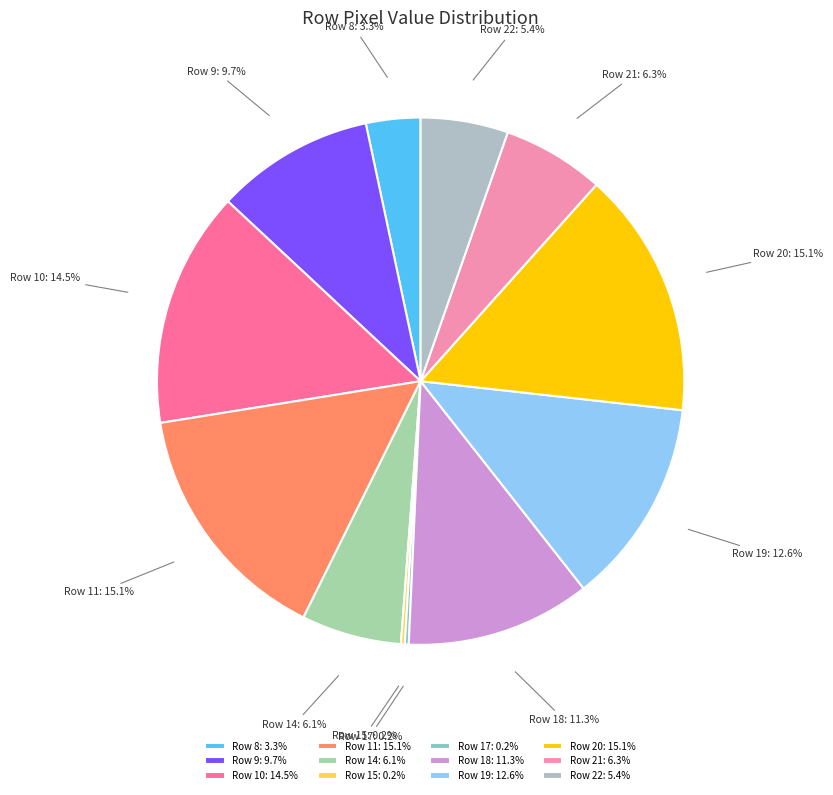

How much of the chart is everything except Row 22?

94.6%